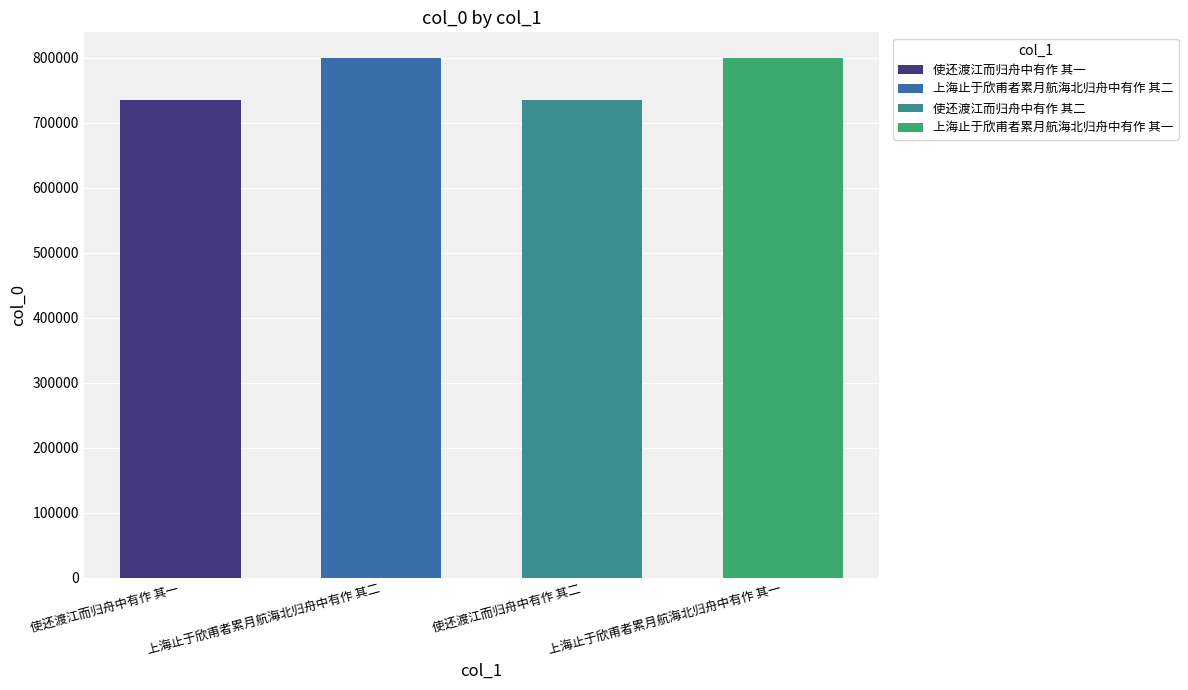

At which label is the value closest to 767115?

使还渡江而归舟中有作 其二